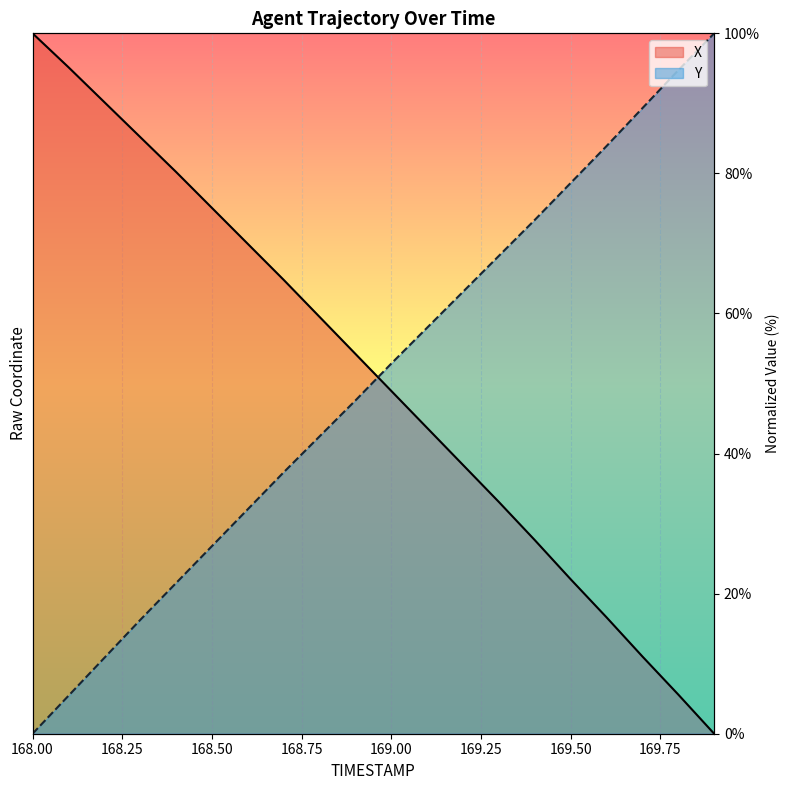

At 169.7, list the series in order from largest to smallest.

Y, X